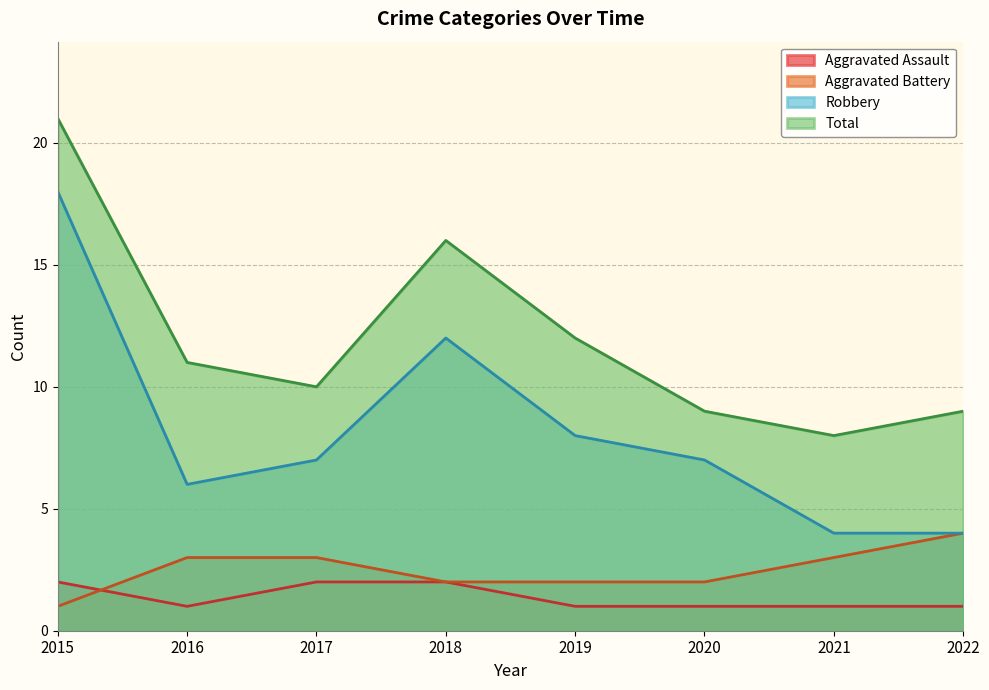

Which has a higher value, 2020 or 2018?

2018